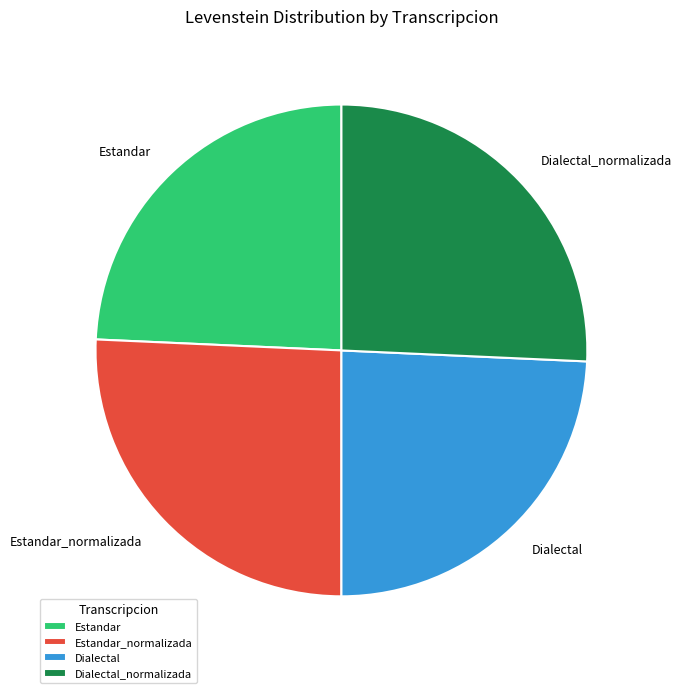

Count the number of slices in the pie.

4